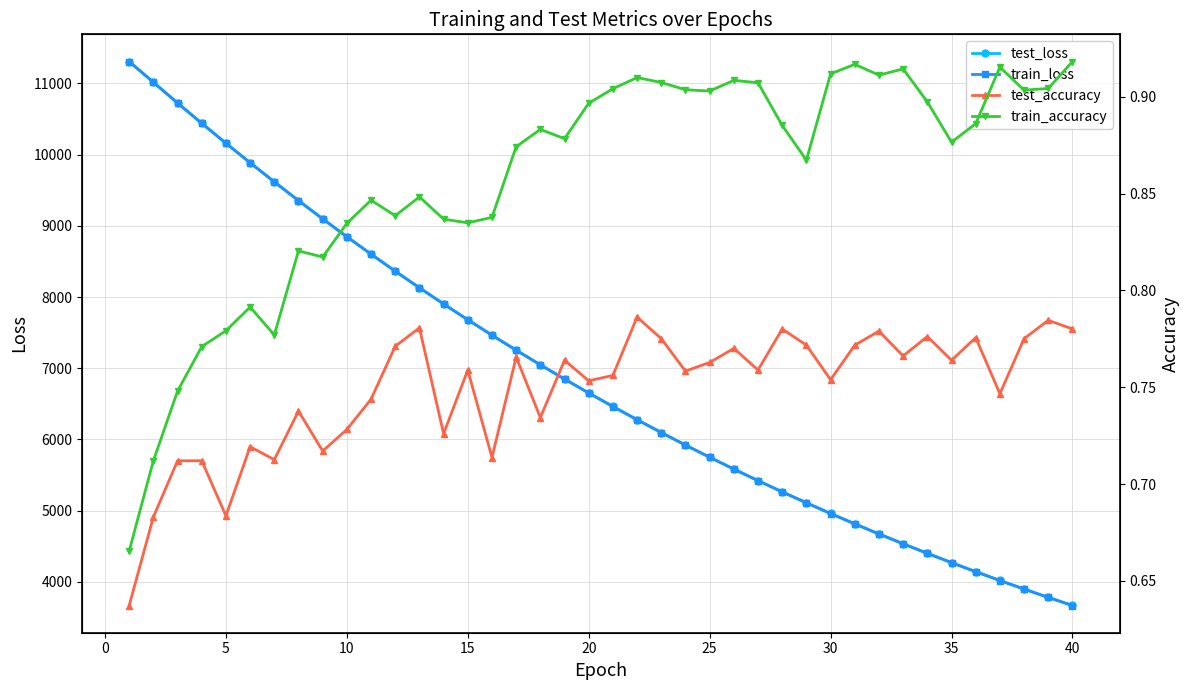

What is the highest value of the test_loss series?

11307.4